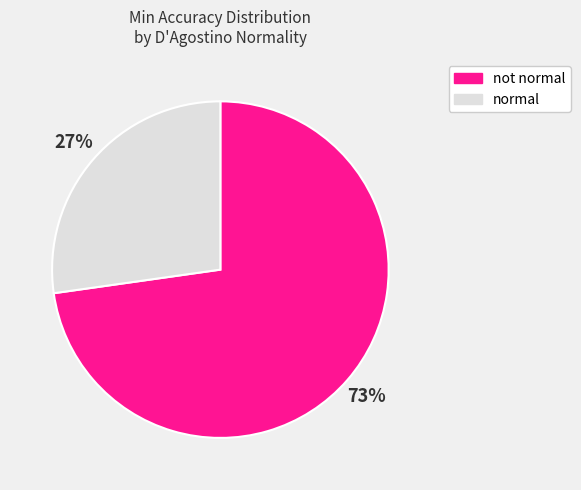

Which category has the biggest portion of the pie?

not normal